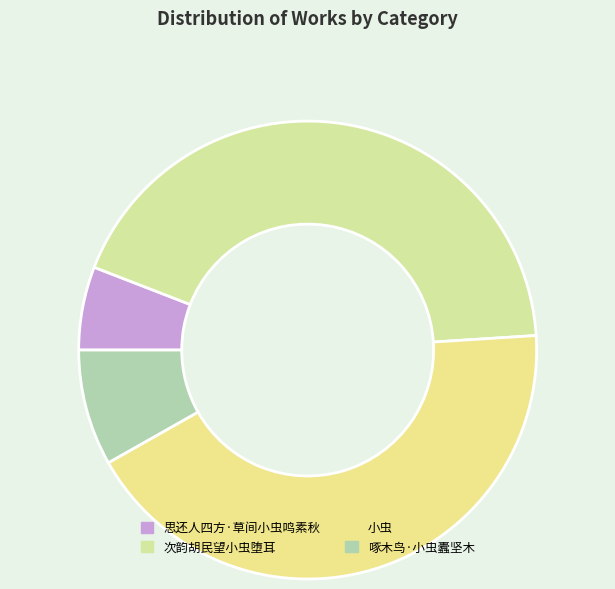

Approximately how many times larger is the value at 小虫 compared to 次韵胡民望小虫堕耳?

1.0